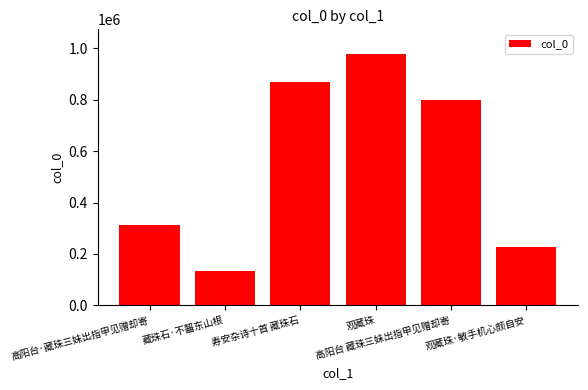

Reading left to right, extract all data points from this chart.

312936	134697	870002	976376	797251	225780